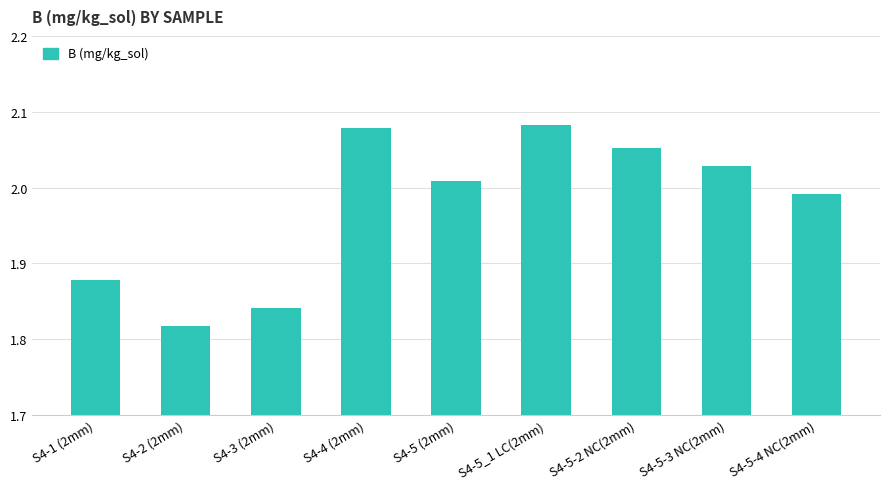

Rank the categories by value from lowest to highest.

S4-2 (2mm), S4-3 (2mm), S4-1 (2mm), S4-5-4 NC(2mm), S4-5 (2mm), S4-5-3 NC(2mm), S4-5-2 NC(2mm), S4-4 (2mm), S4-5_1 LC(2mm)